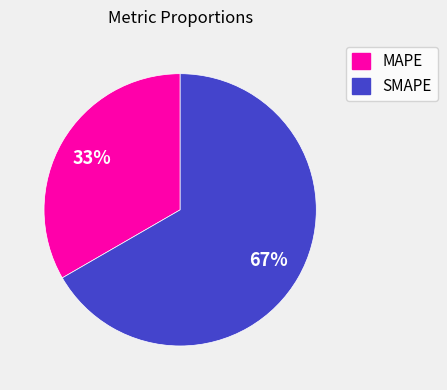

To the nearest percent, what portion does SMAPE represent?

67%